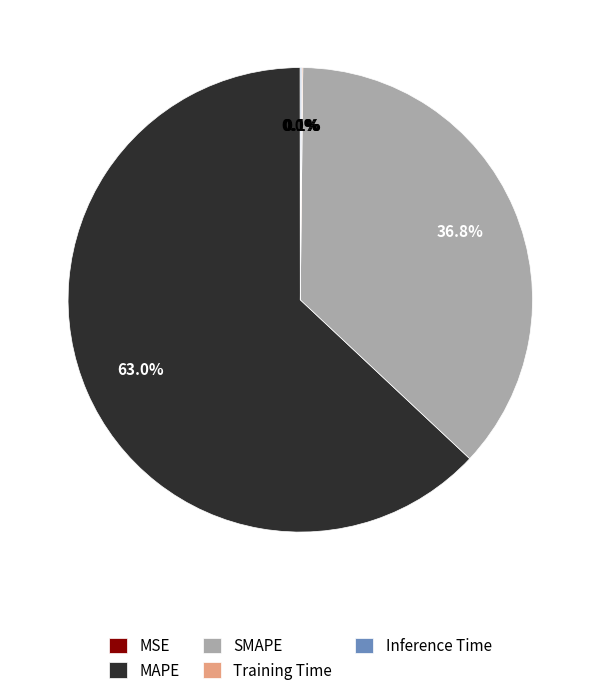

Does any single category account for the majority?

Yes